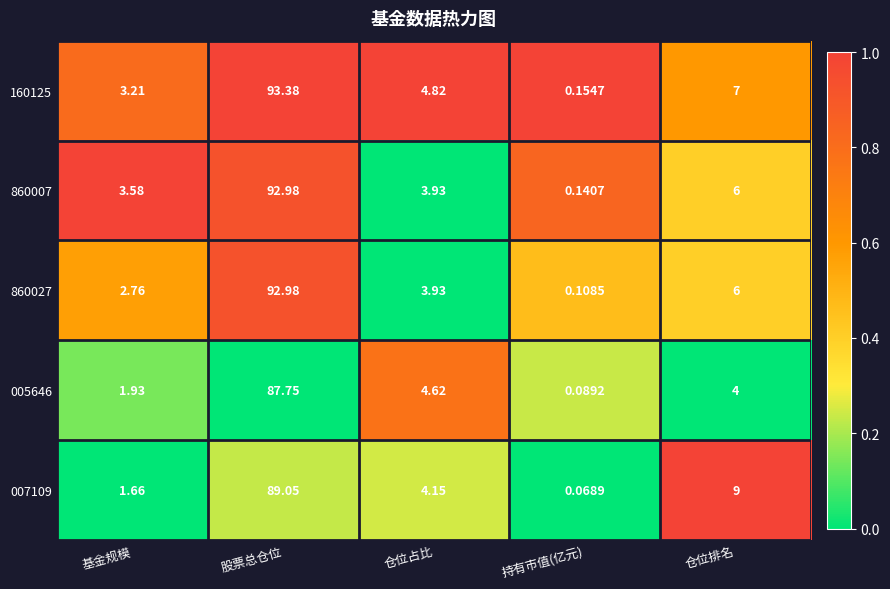

At which label is 007109 closest to 44?

仓位排名